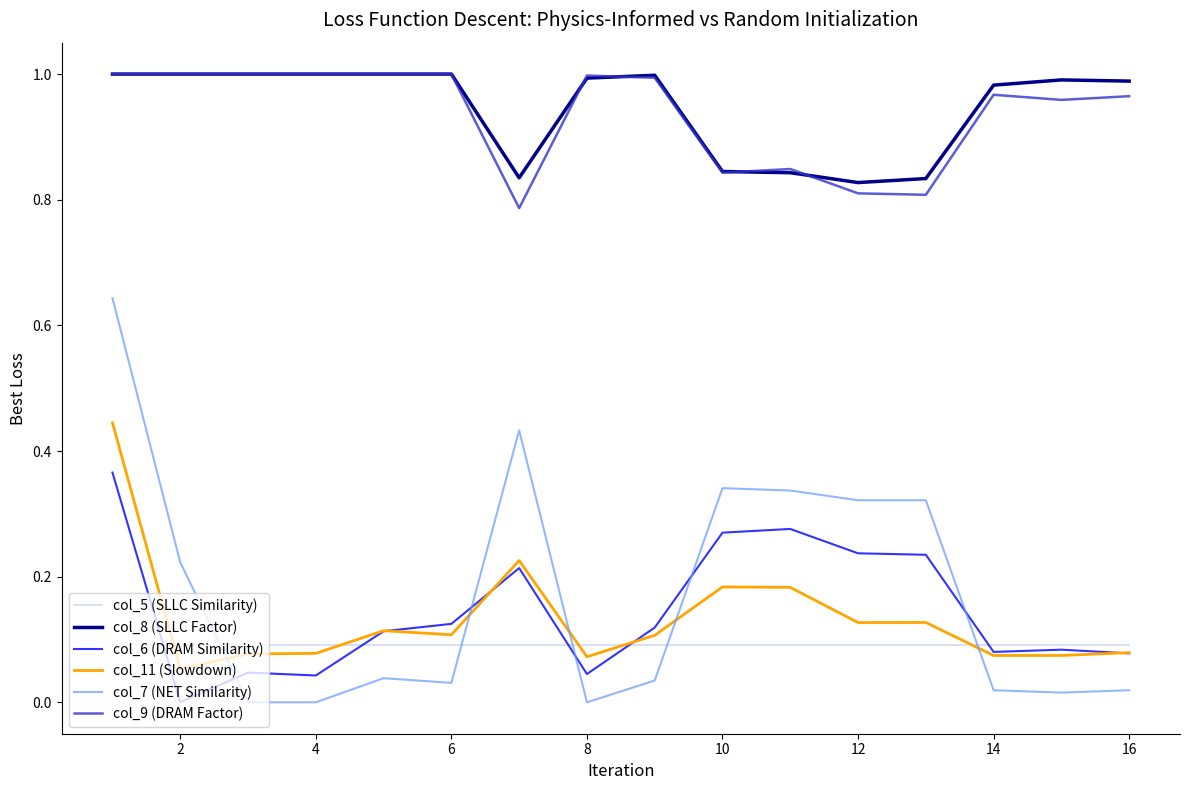

After their last crossing, which series has the higher values: col_7 (NET Similarity) or col_6 (DRAM Similarity)?

col_6 (DRAM Similarity)